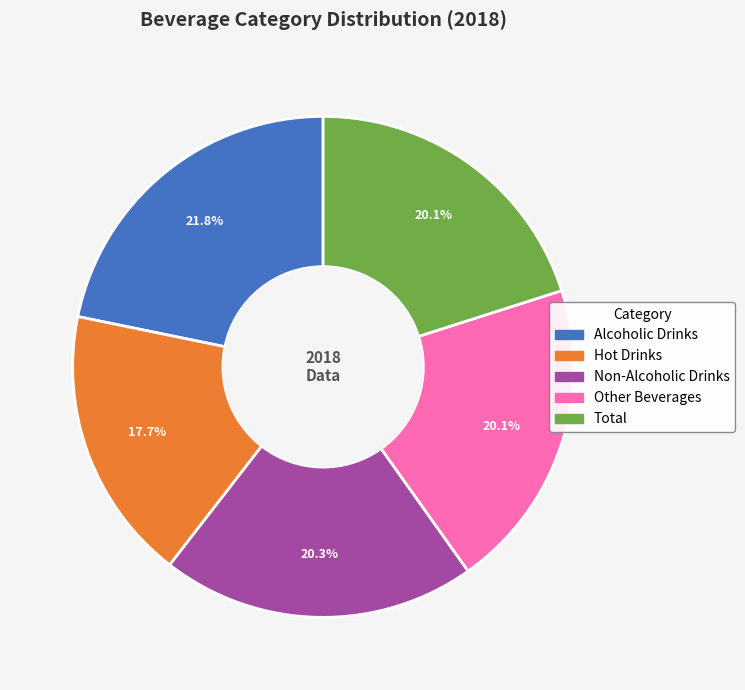

What is the largest slice in the pie chart?

Alcoholic Drinks